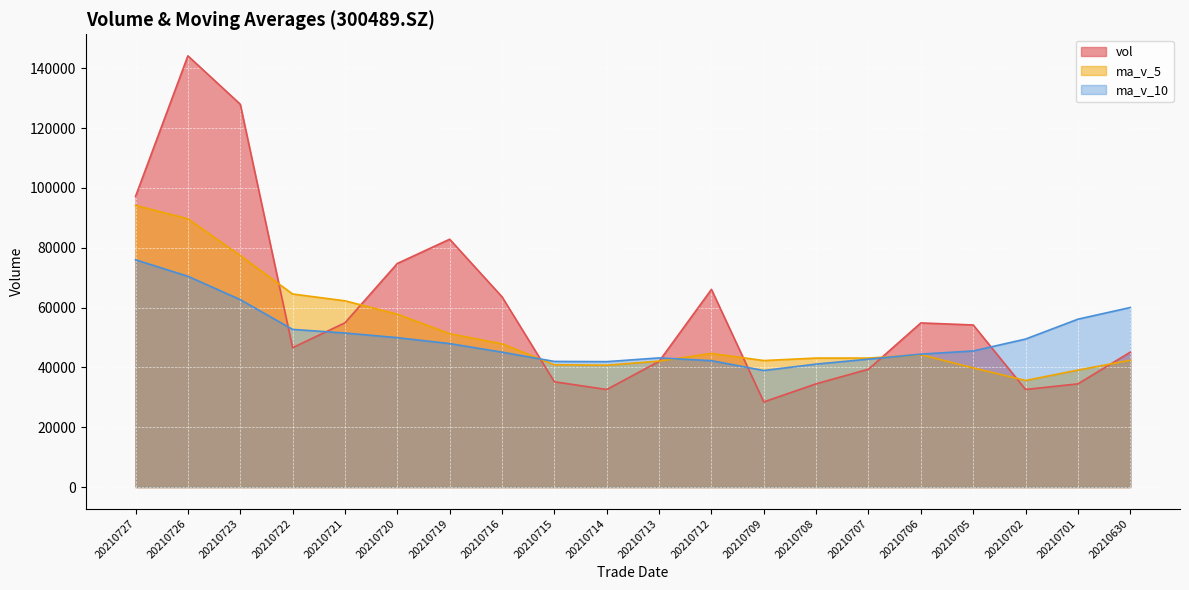

What is the minimum value shown in the chart?

28468.6